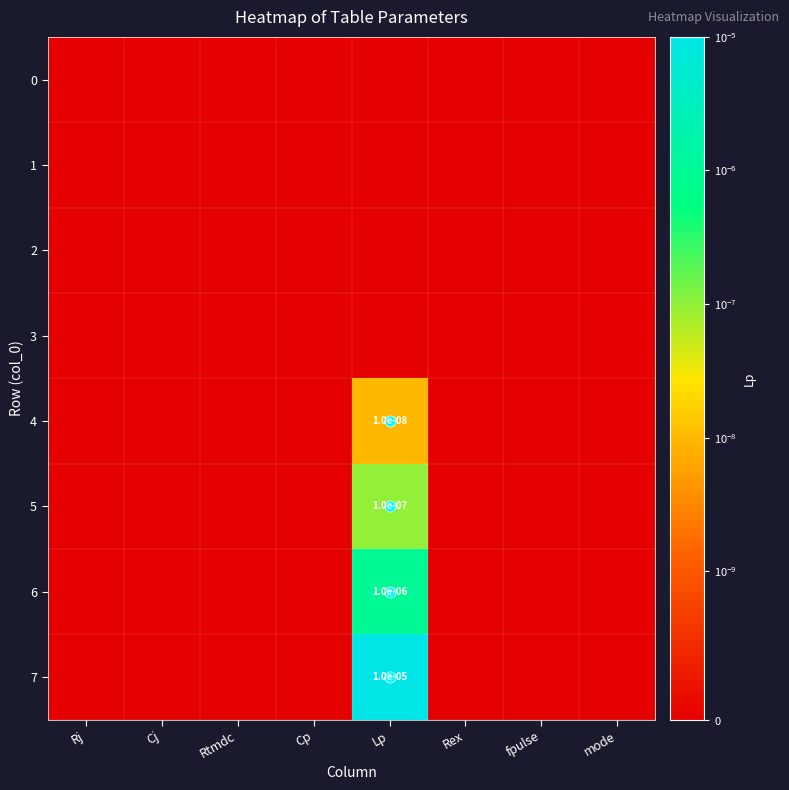

At which category is the sum across all series the highest?

Lp